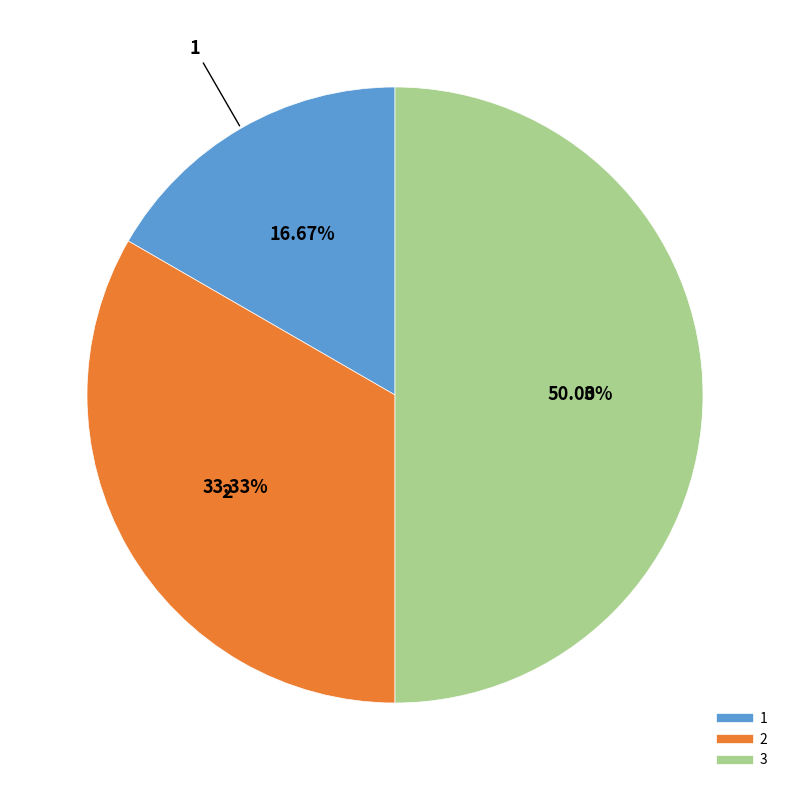

How many slices are in this pie chart?

3